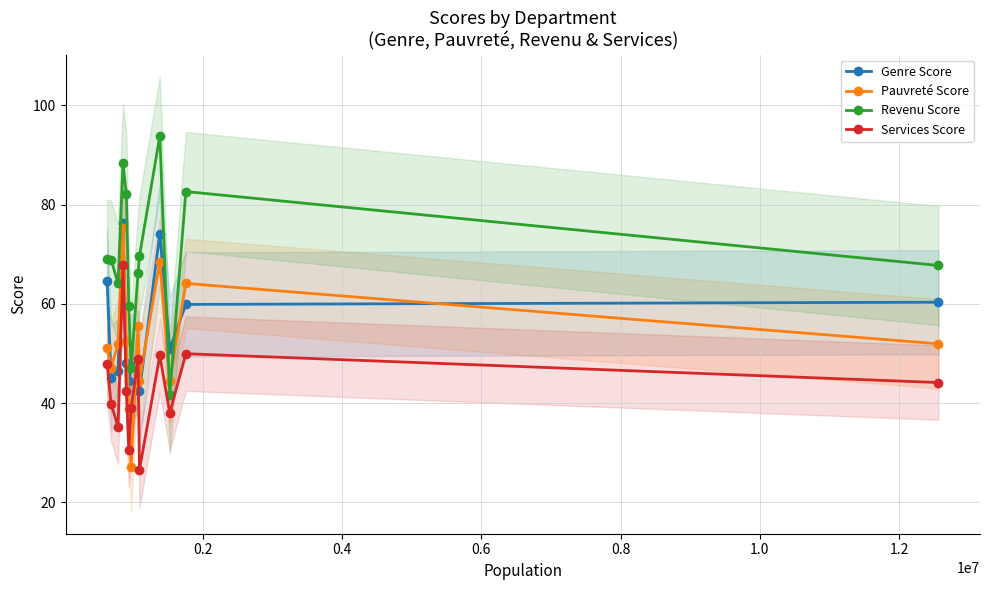

At how many categories does at least one series exceed 61?

10